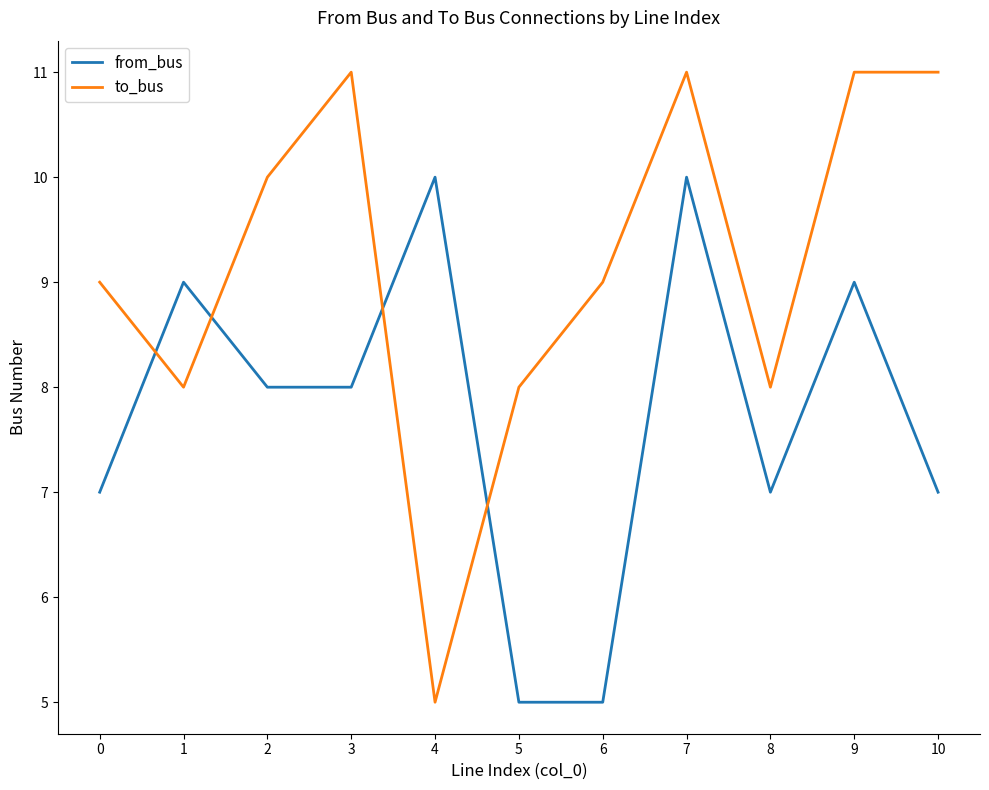

Which series has the largest total across all categories?

to_bus